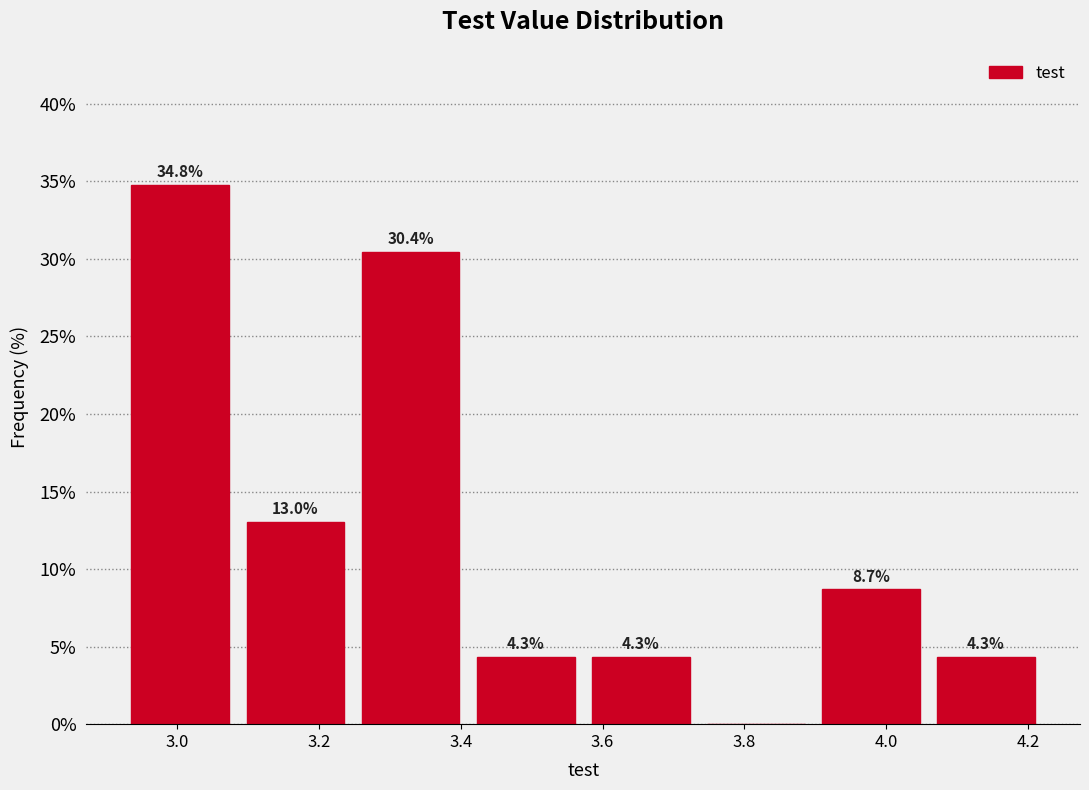

Over which range of the x-axis is the bar tallest?

2.92 to 3.08